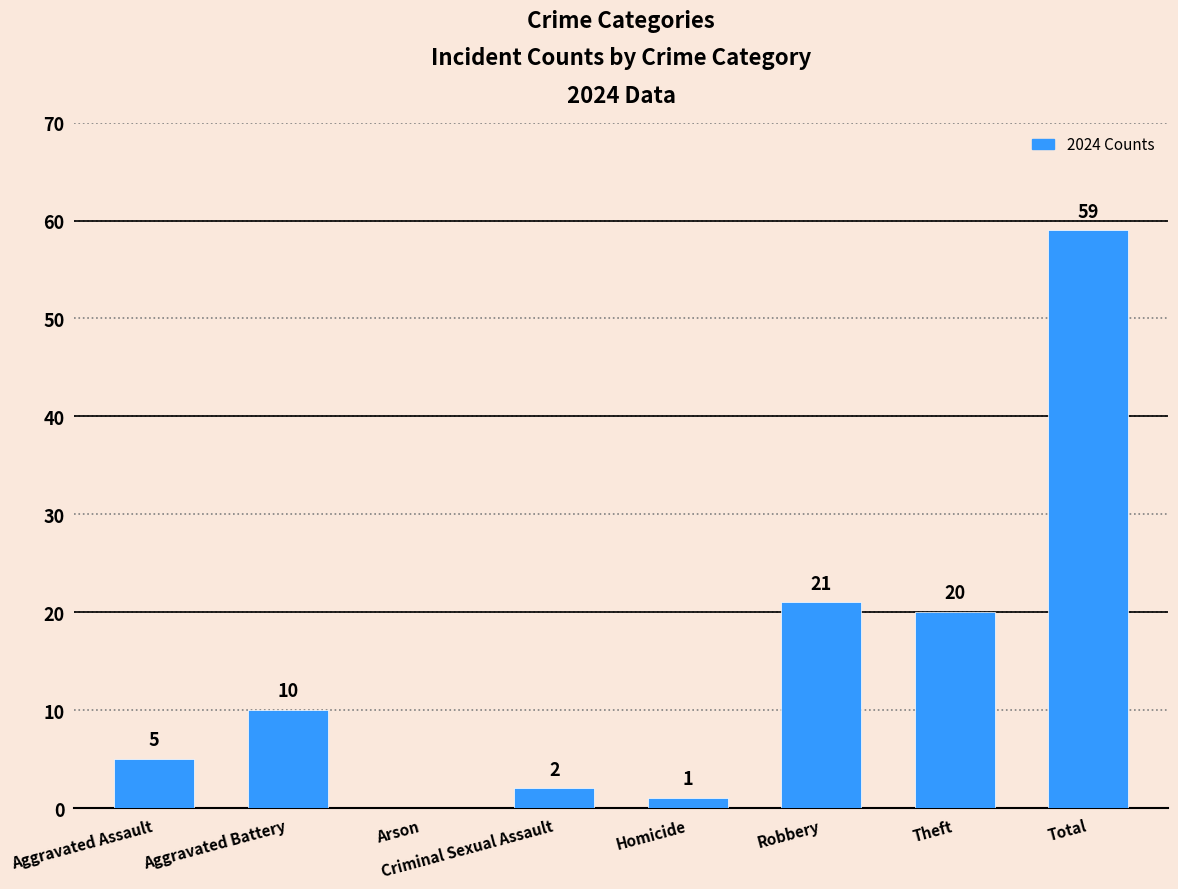

True or false: the data shows 32 at Robbery.

False